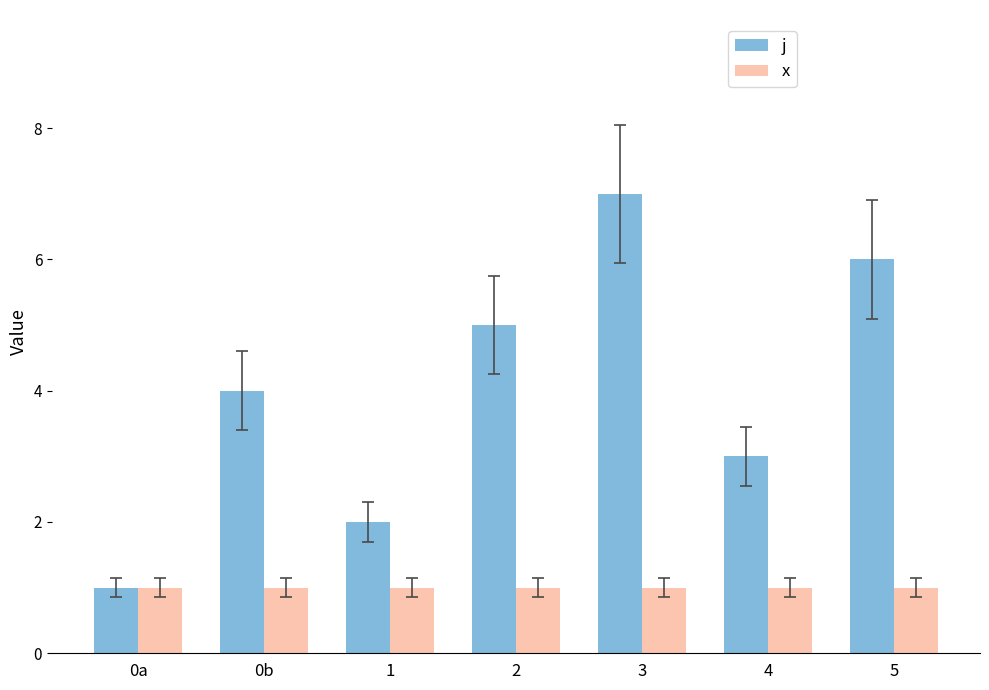

What is the minimum value for x?

1